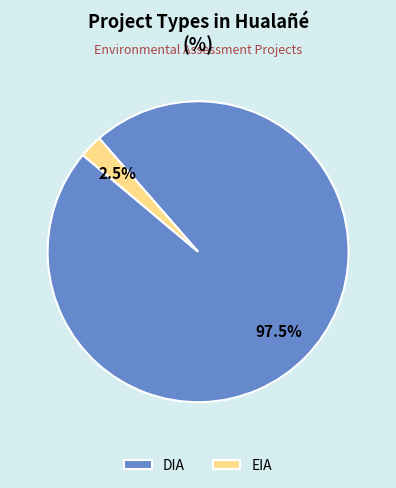

Which category accounts for the majority?

DIA